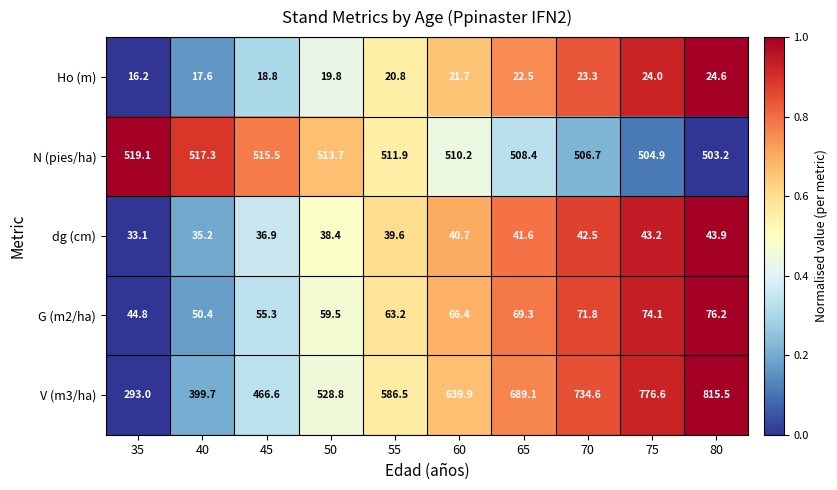

Which label corresponds to the smallest value in the chart?

35